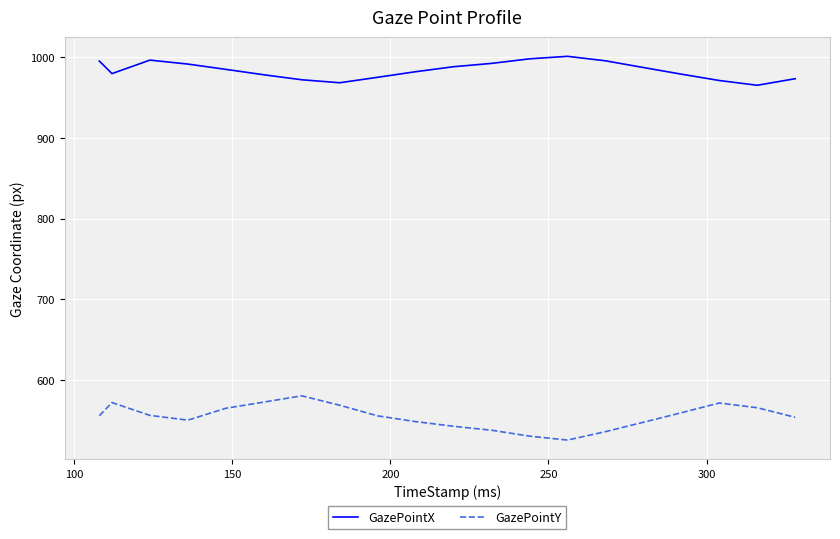

True or false: GazePointY and GazePointX cross at least once.

False